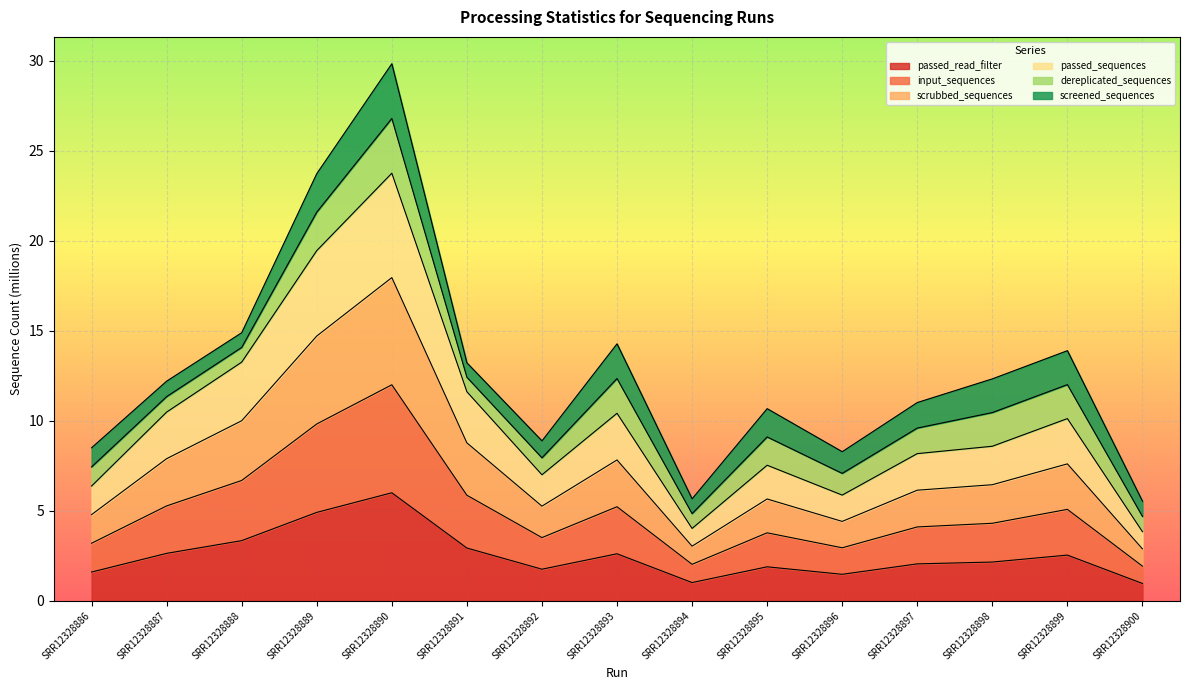

Read the input_sequences value at SRR12328899.

5.1